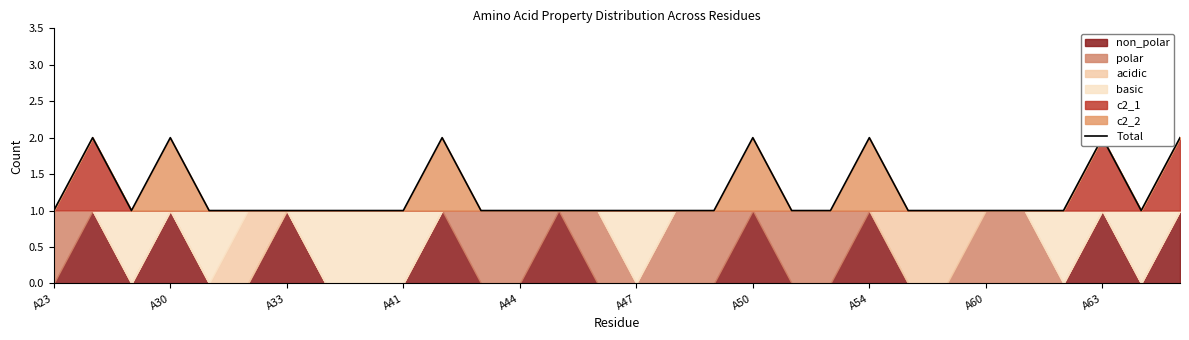

What is the sum of the values at 23 and A47?

2